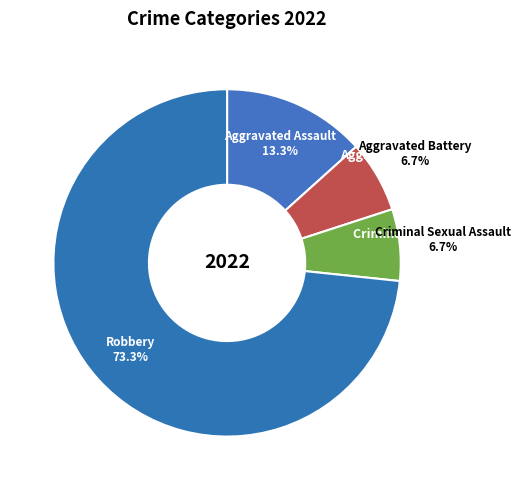

Rank the categories by value from highest to lowest.

Robbery, Aggravated Assault, Aggravated Battery, Criminal Sexual Assault